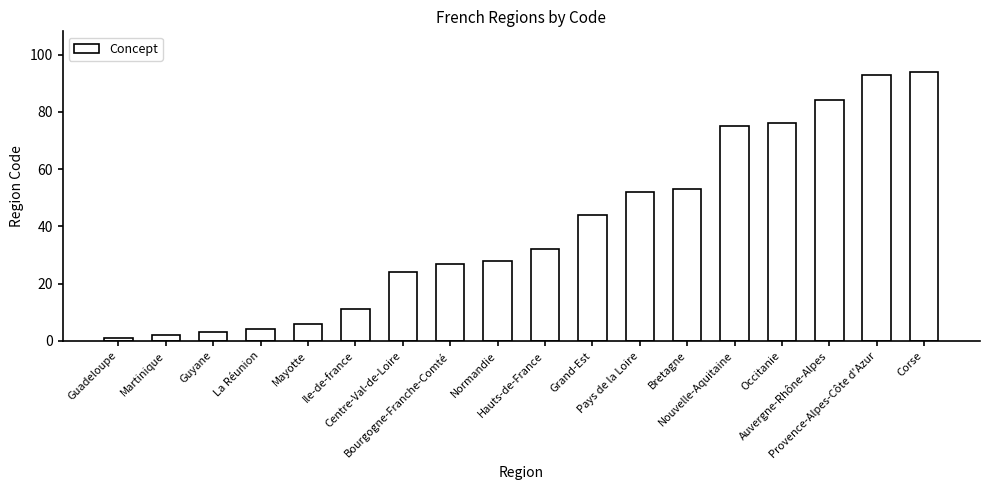

Reading left to right, transcribe all the data shown in this chart.

1	2	3	4	6	11	24	27	28	32	44	52	53	75	76	84	93	94